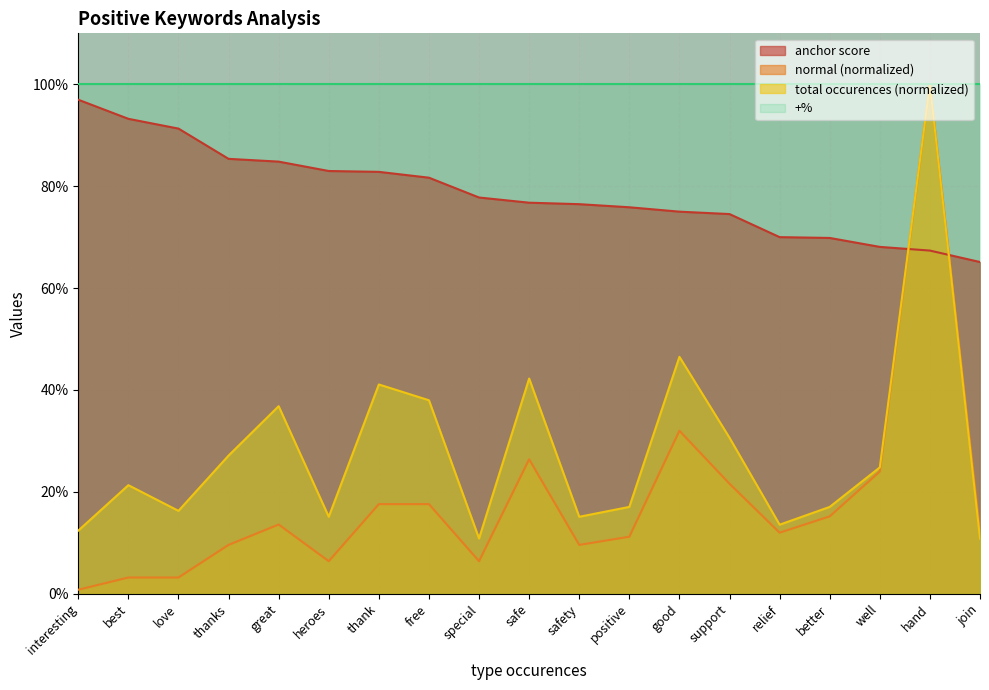

True or false: total occurences and normal intersect in this chart.

False